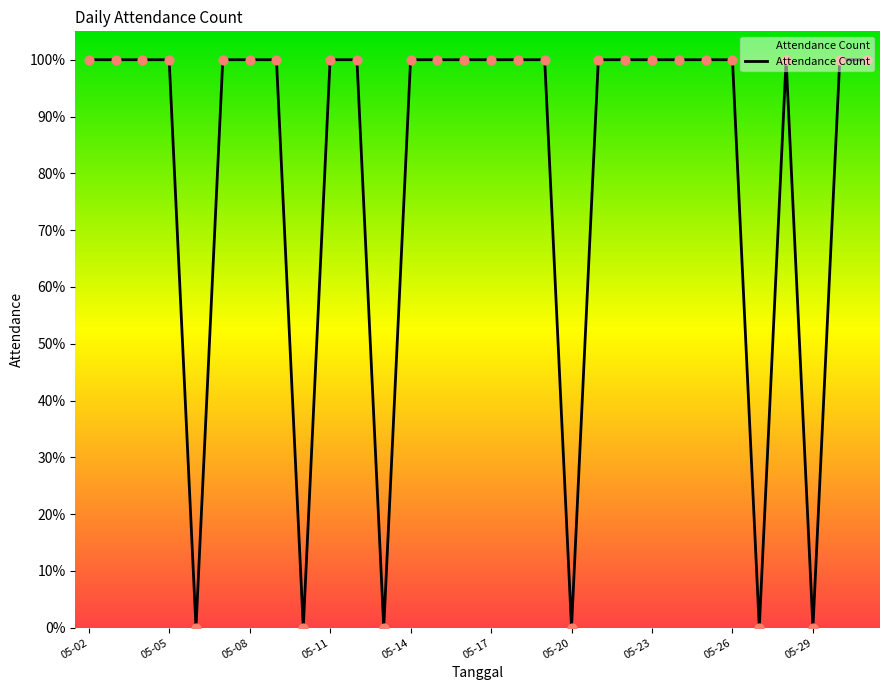

Between 2018-05-19 and 2018-05-25, which is larger?

2018-05-19